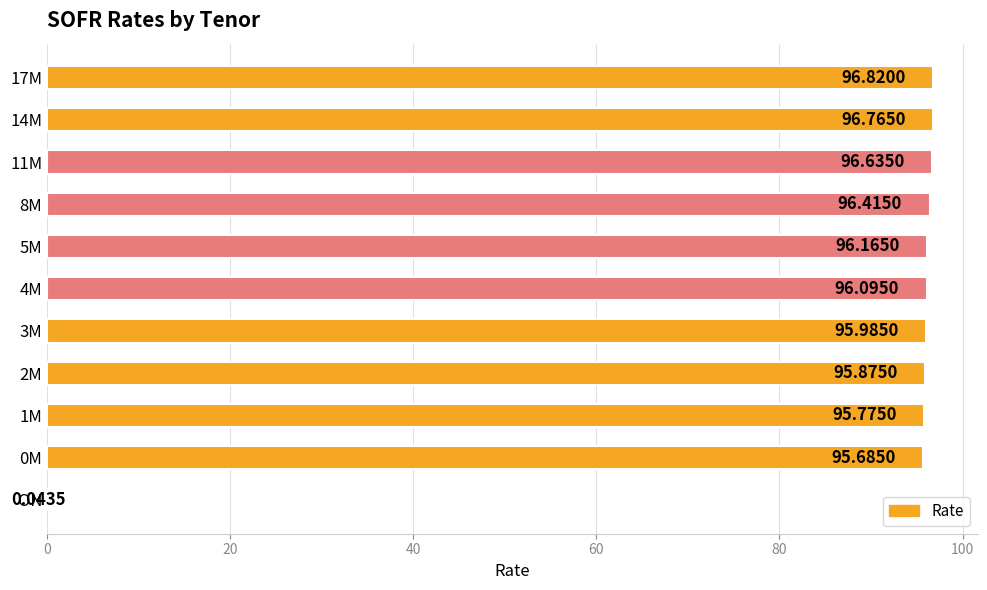

What is the sum of all values?

962.3